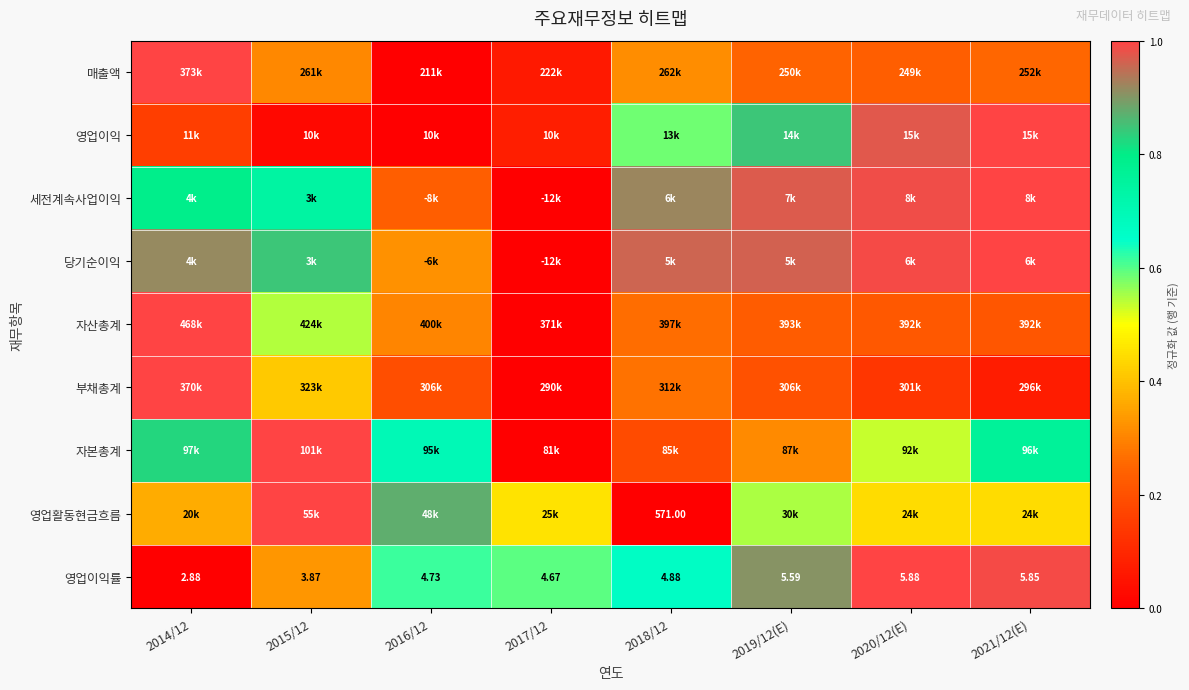

At which category is the sum across all series the highest?

2014/12